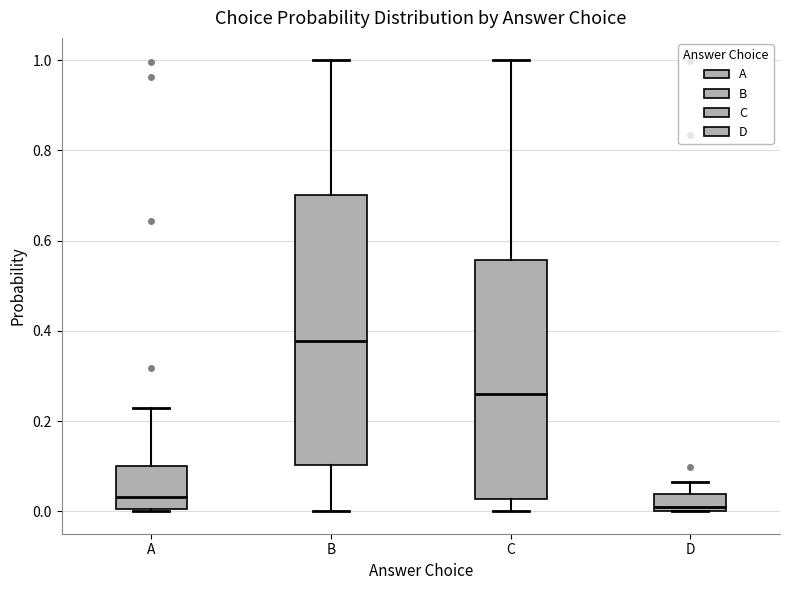

Comparing the boxes themselves (not the whiskers), which one is the tallest?

B